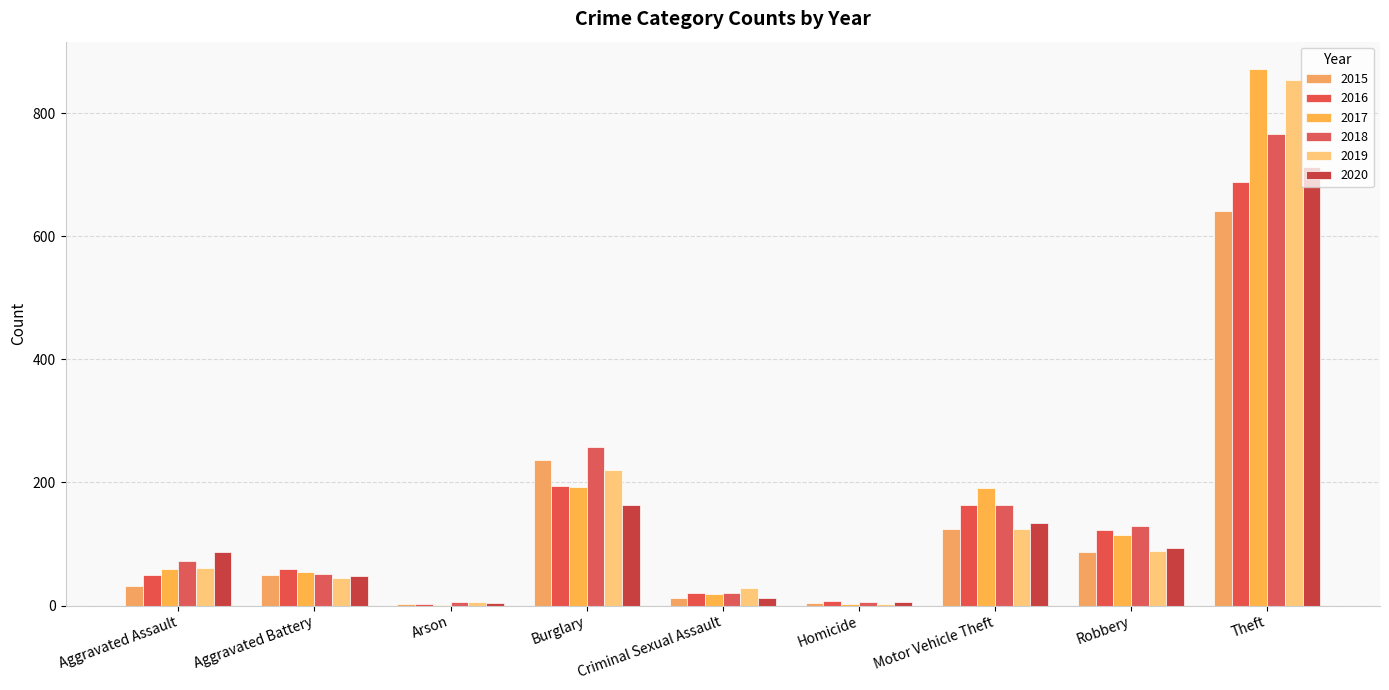

Count the number of data series in this chart.

6